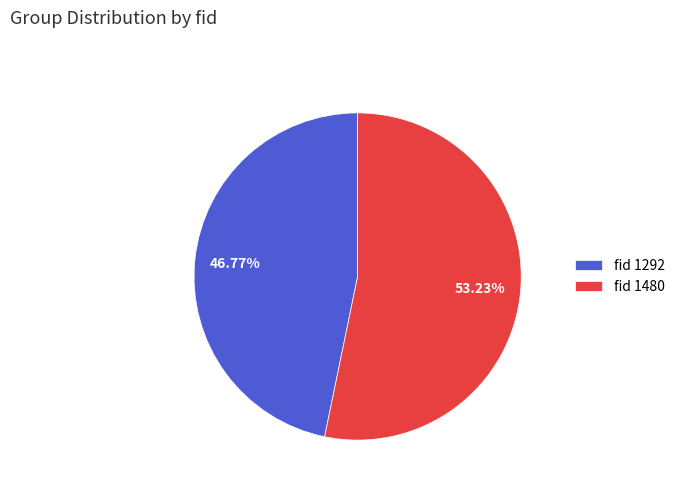

Count the number of slices in the pie.

2